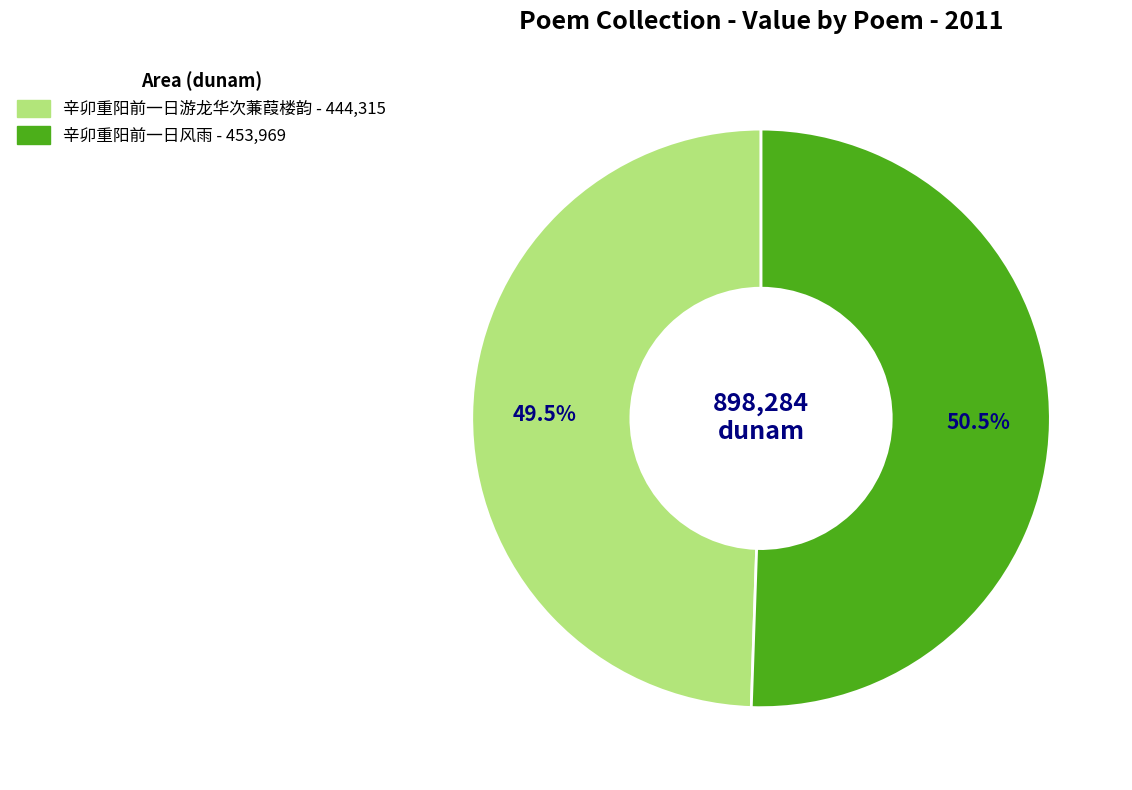

Is there a majority slice in this chart?

Yes